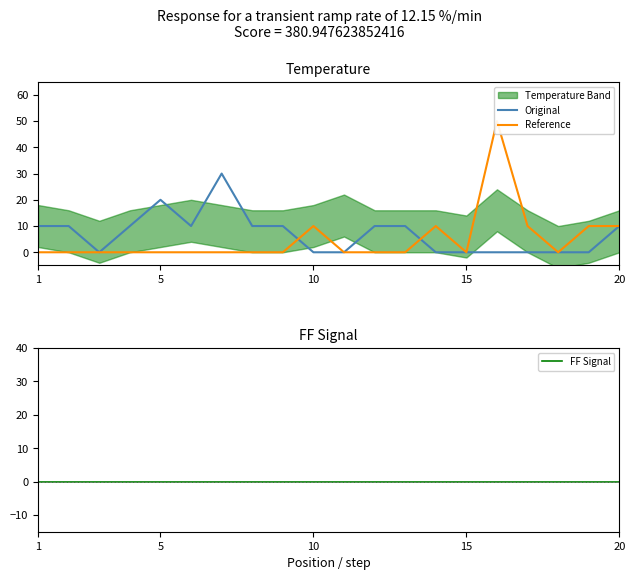

At how many categories does at least one series exceed 18?

3